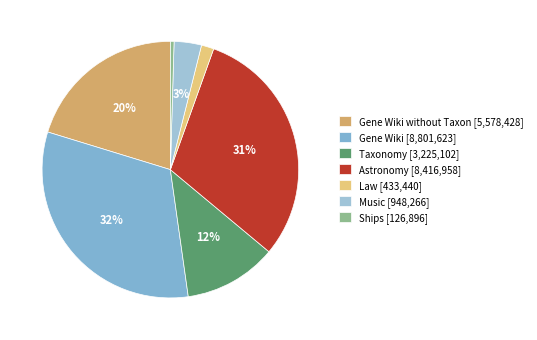

What is the smallest slice in the pie chart?

Ships [126,896]